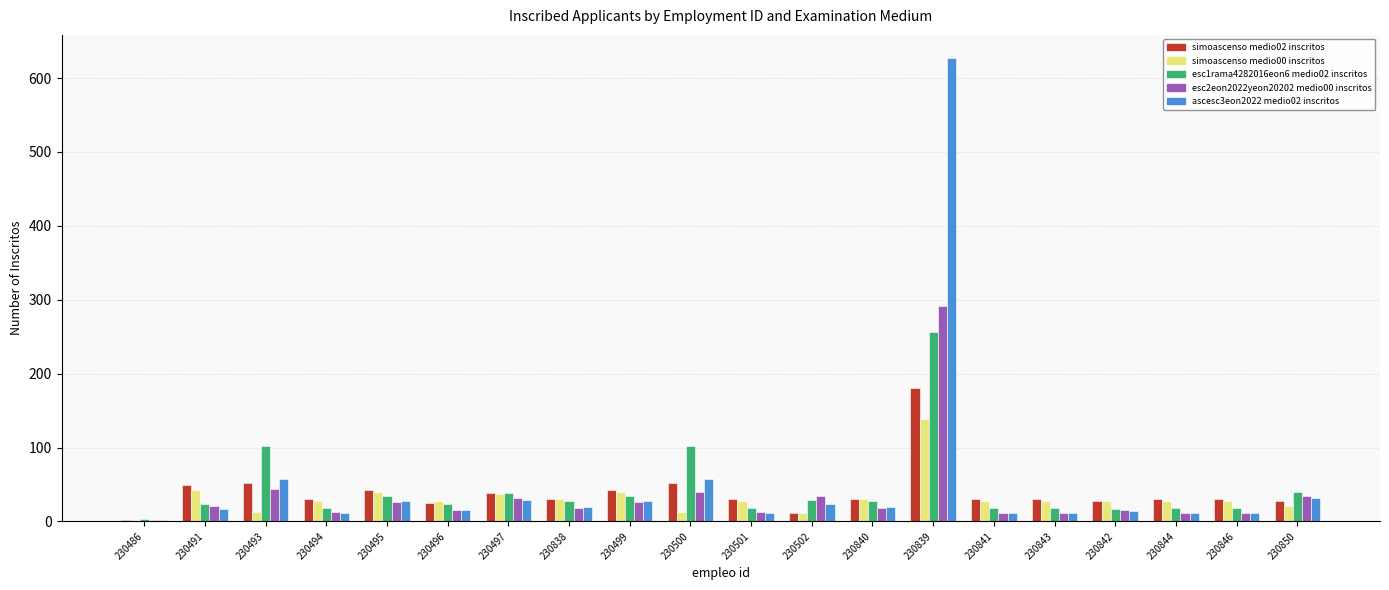

Which category has the lowest value in the simoascenso medio02 inscritos series?

230486